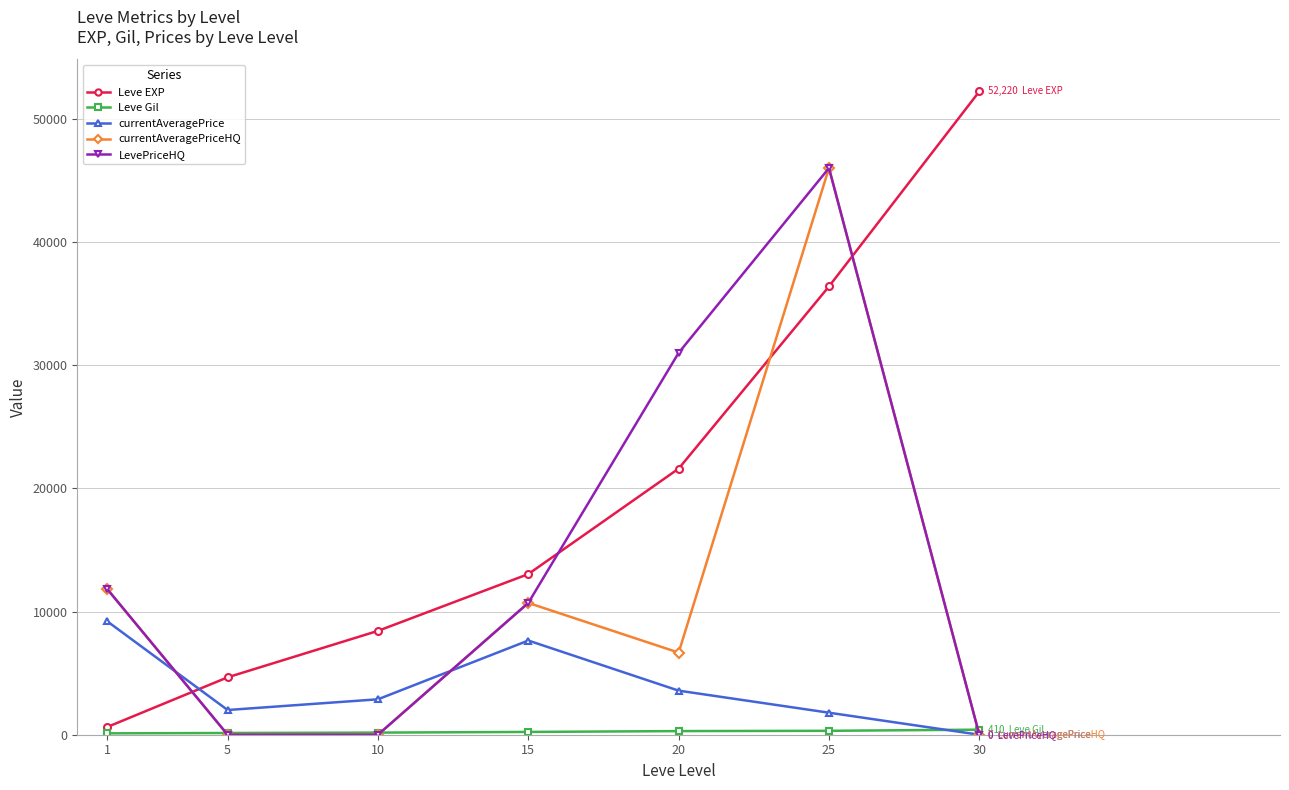

List the labels in order of Leve EXP value, smallest first.

1, 5, 10, 15, 20, 25, 30